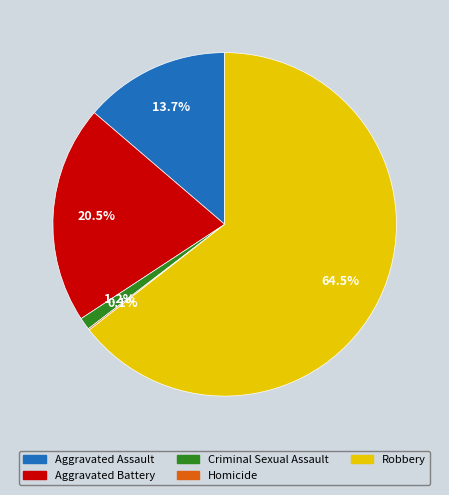

What is the largest slice in the pie chart?

Robbery